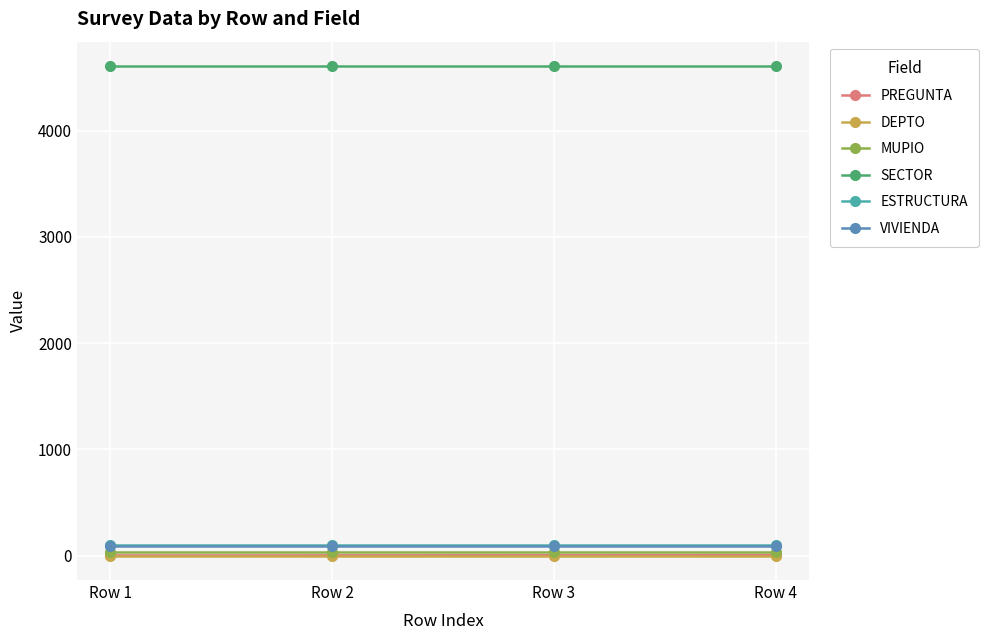

True or false: SECTOR has more than 1 interior local peaks.

False